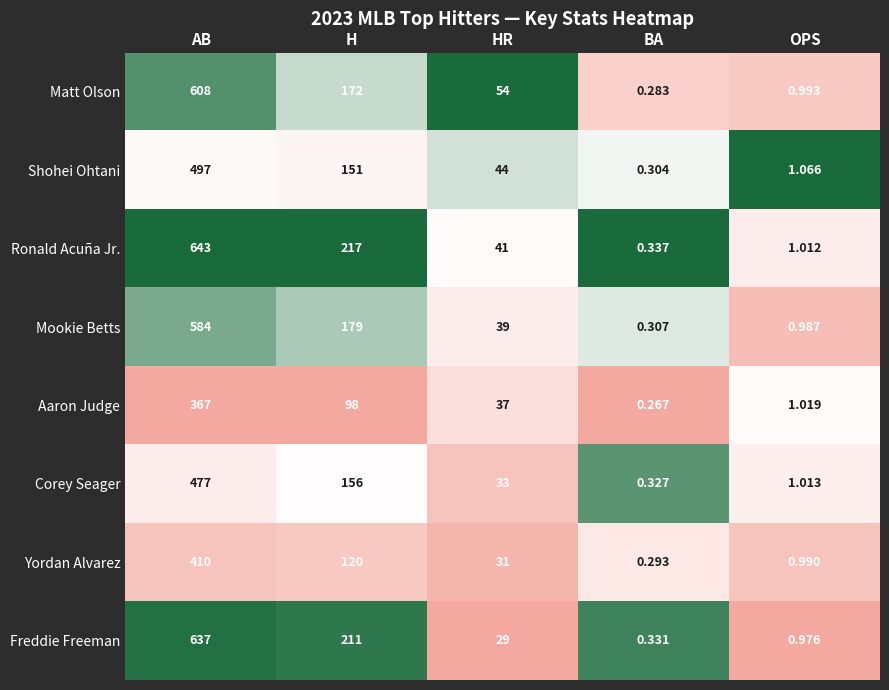

Which category has the highest value across all series?

AB